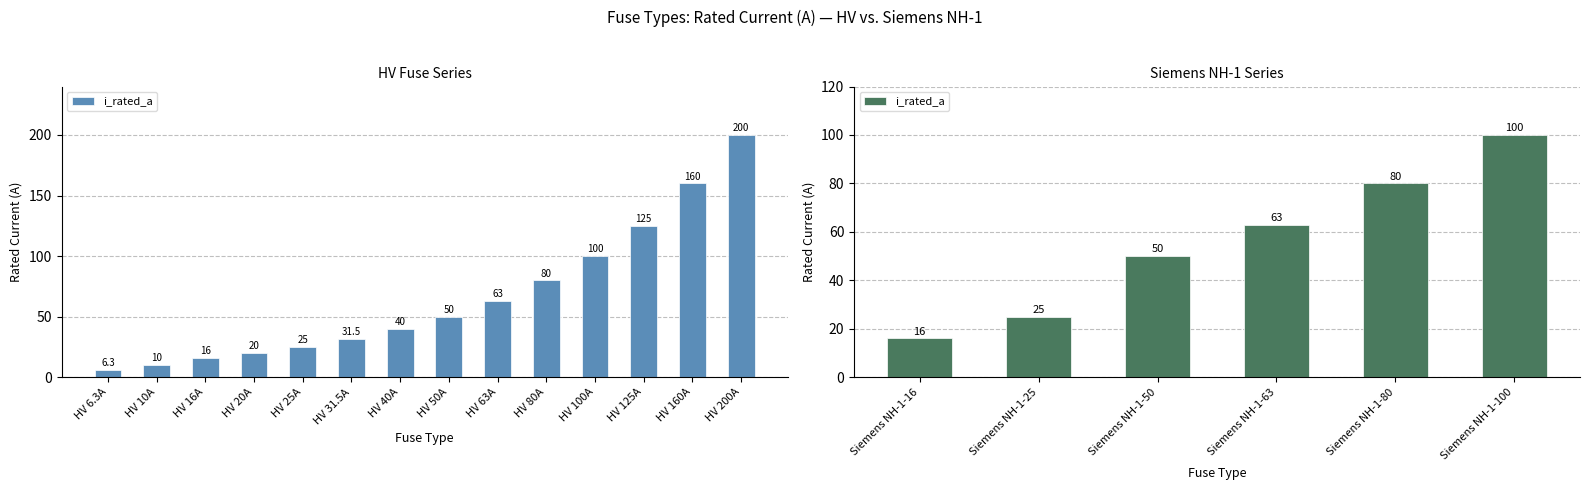

What is the average value?

56